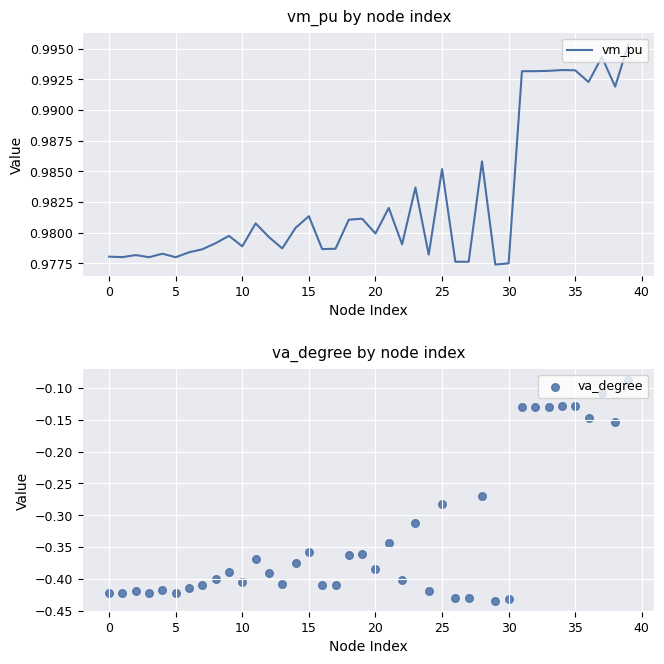

Which series has the widest spread of Y values?

va_degree